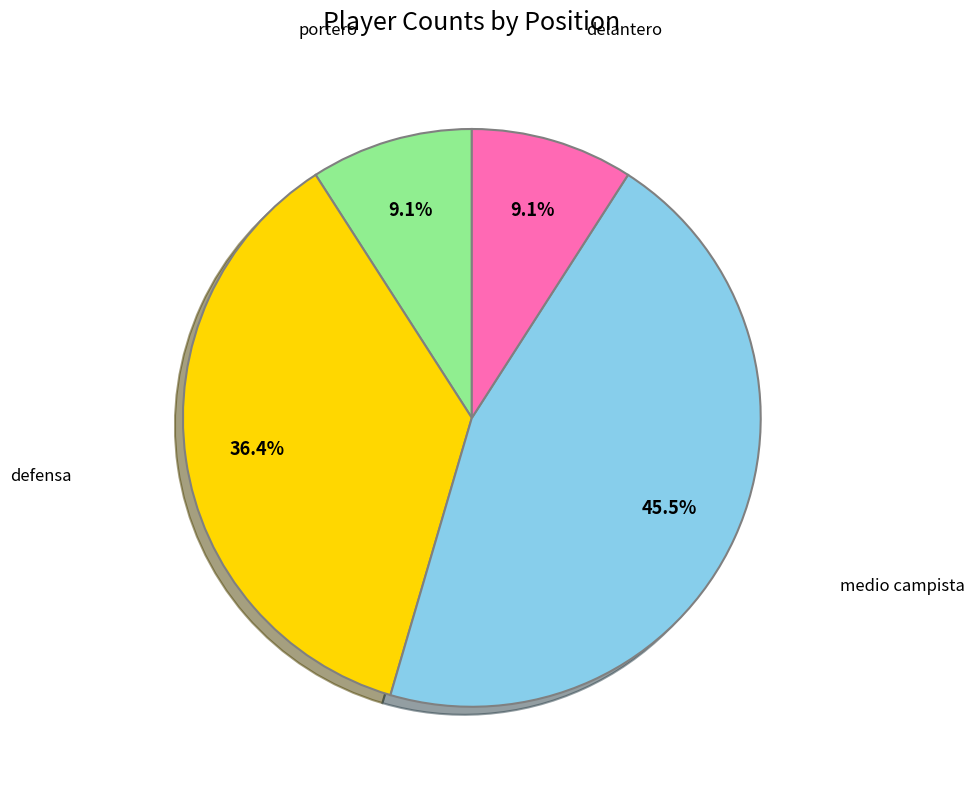

Does any single category account for the majority?

No